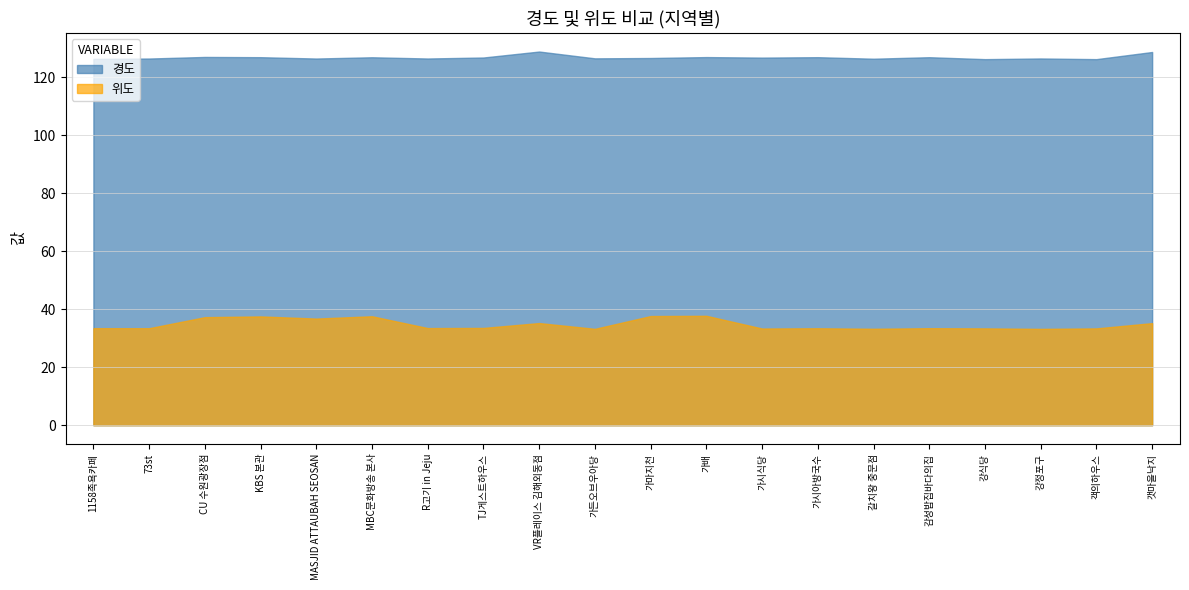

At which category is the sum across all series the highest?

가배